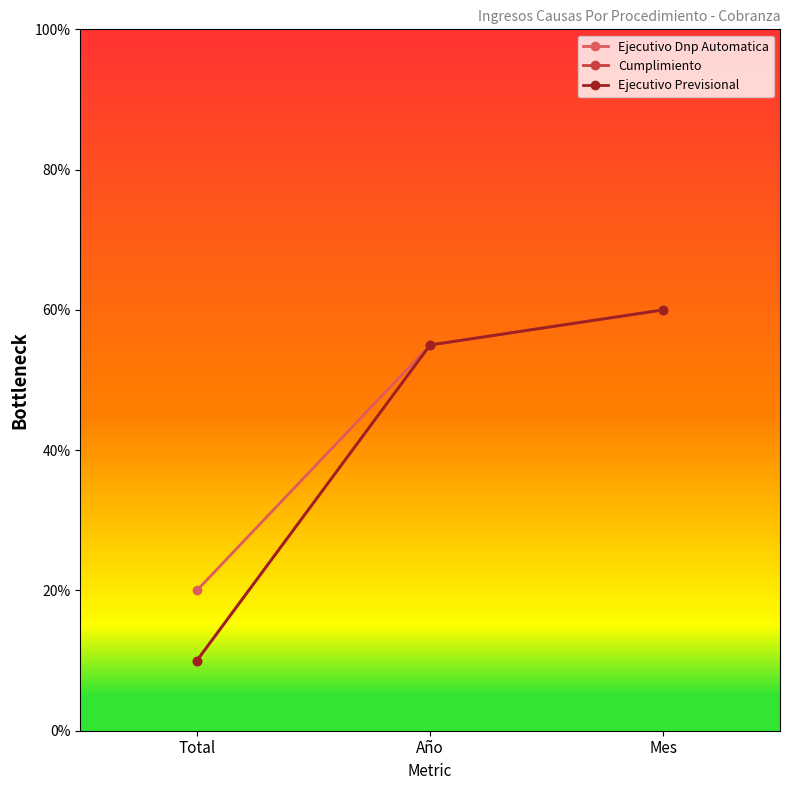

List the labels in order of Ejecutivo Previsional value, largest first.

Mes, Año, Total